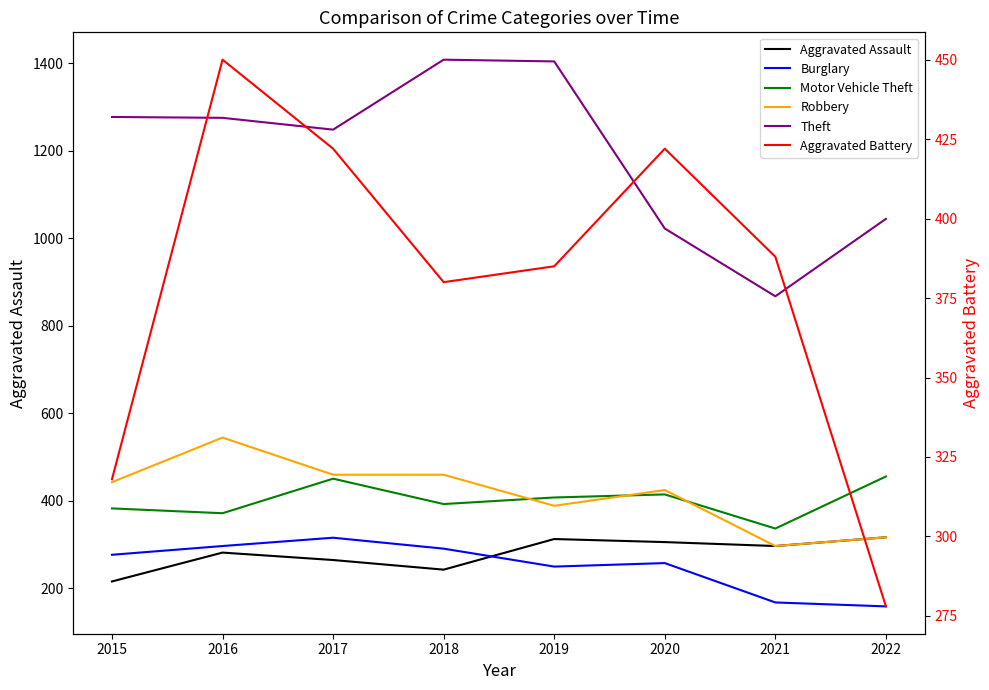

Rank the categories by Burglary value from highest to lowest.

2017, 2016, 2018, 2015, 2020, 2019, 2021, 2022